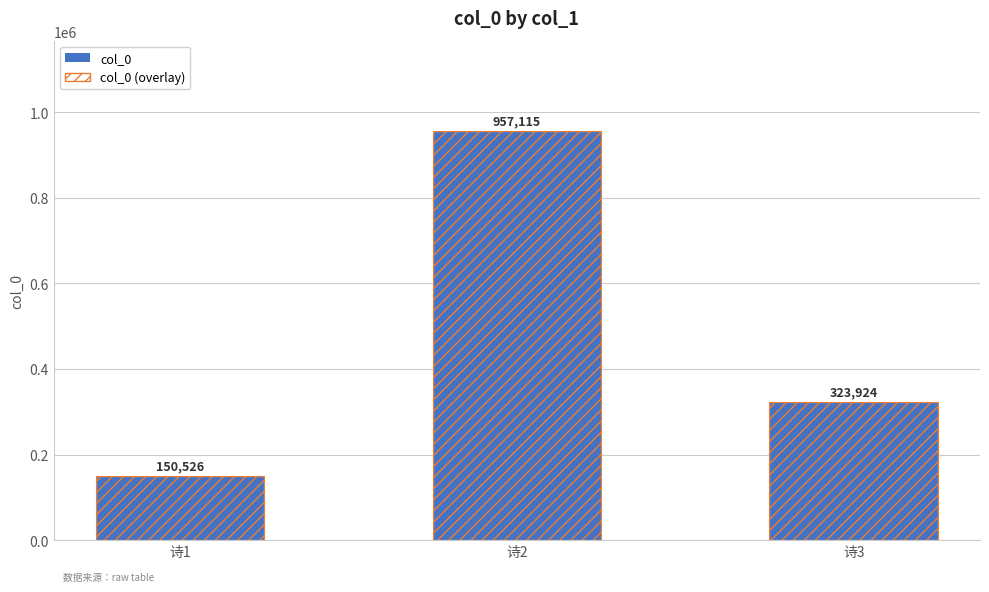

At which category is the sum across all series the highest?

诗2